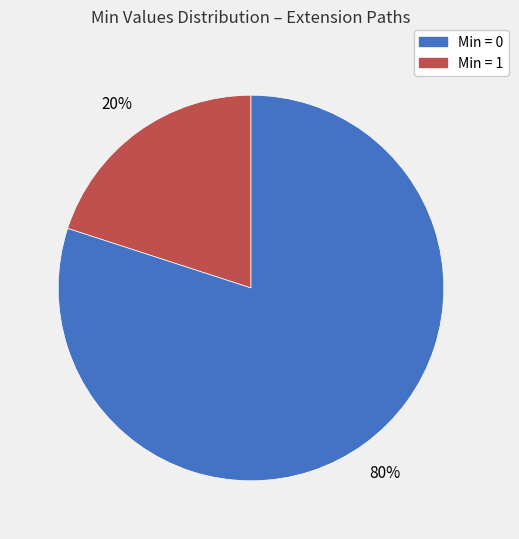

How many slices are in this pie chart?

2